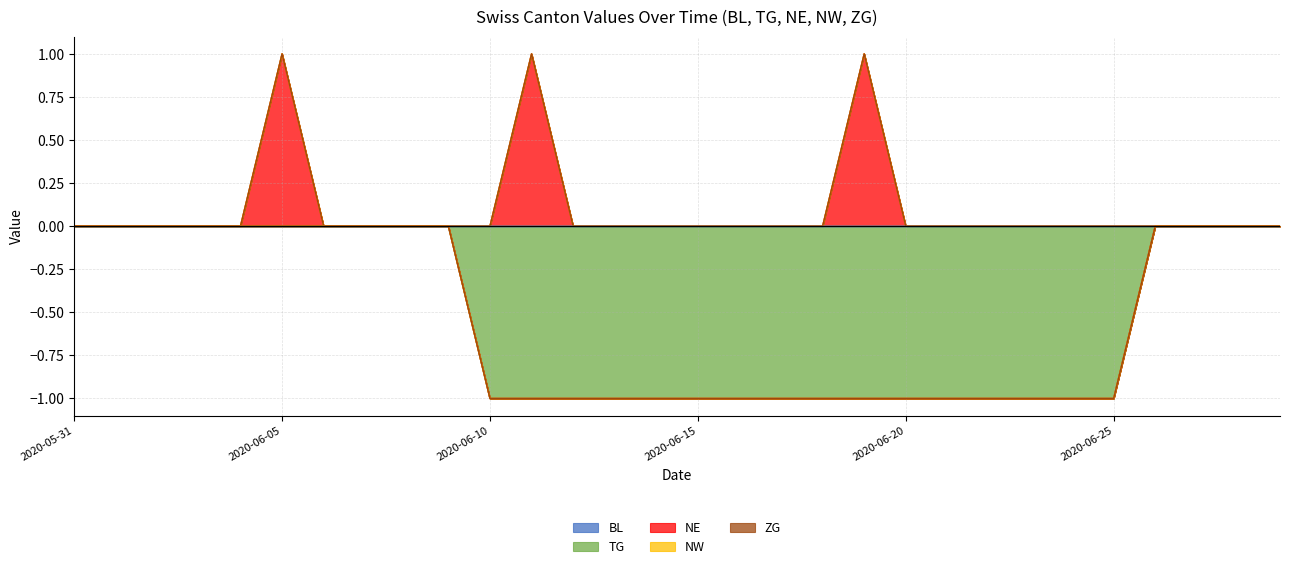

True or false: BL and NE intersect in this chart.

False